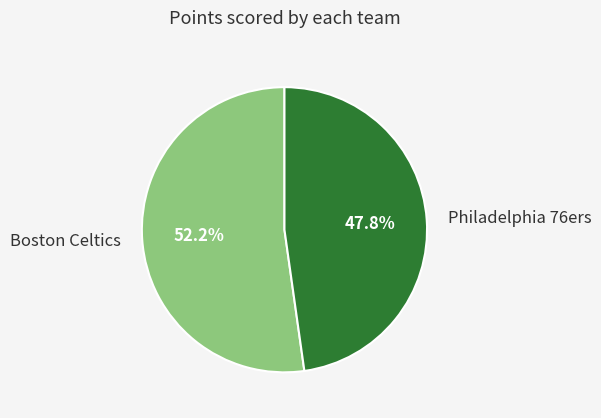

The Philadelphia 76ers slice represents 61% of the pie. True or false?

False